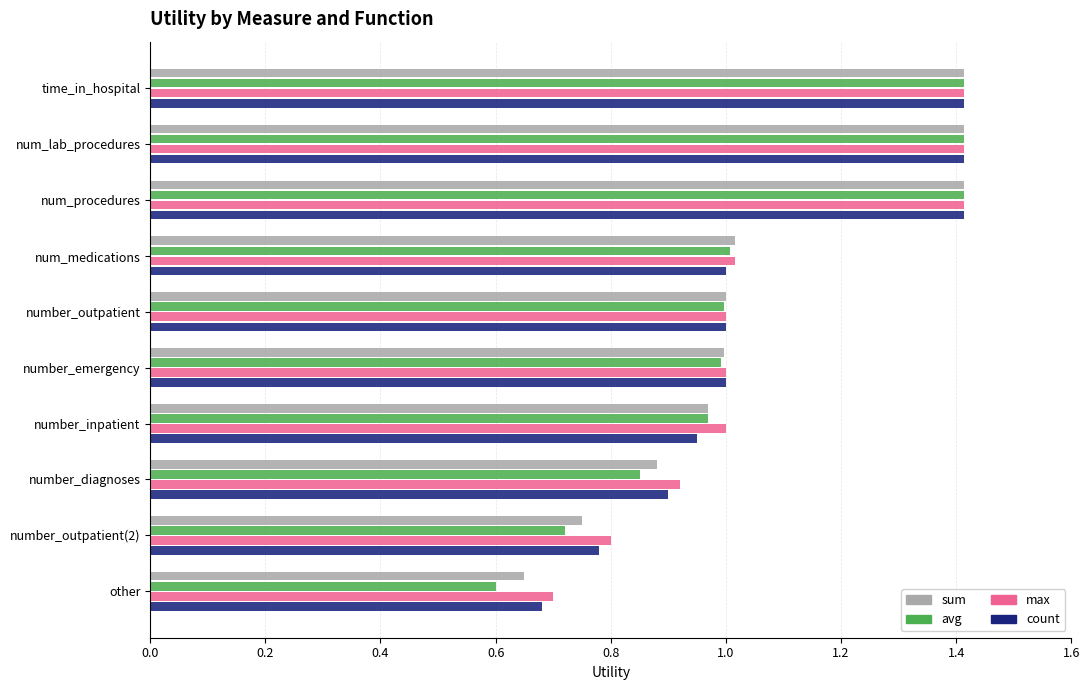

Which series changed the most between num_lab_procedures and number_emergency?

avg